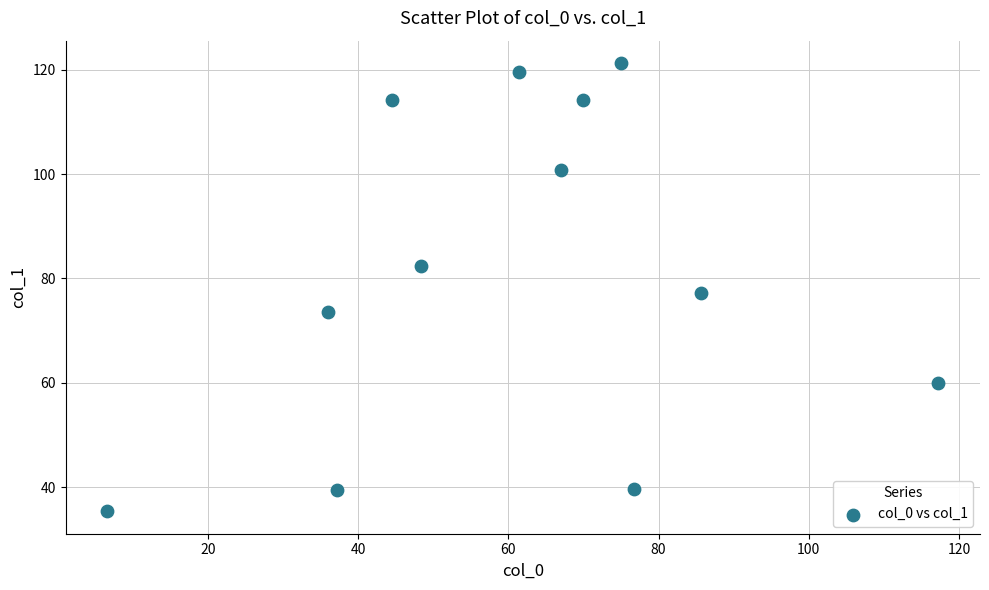

What is the range of X values (max minus min)?

110.7